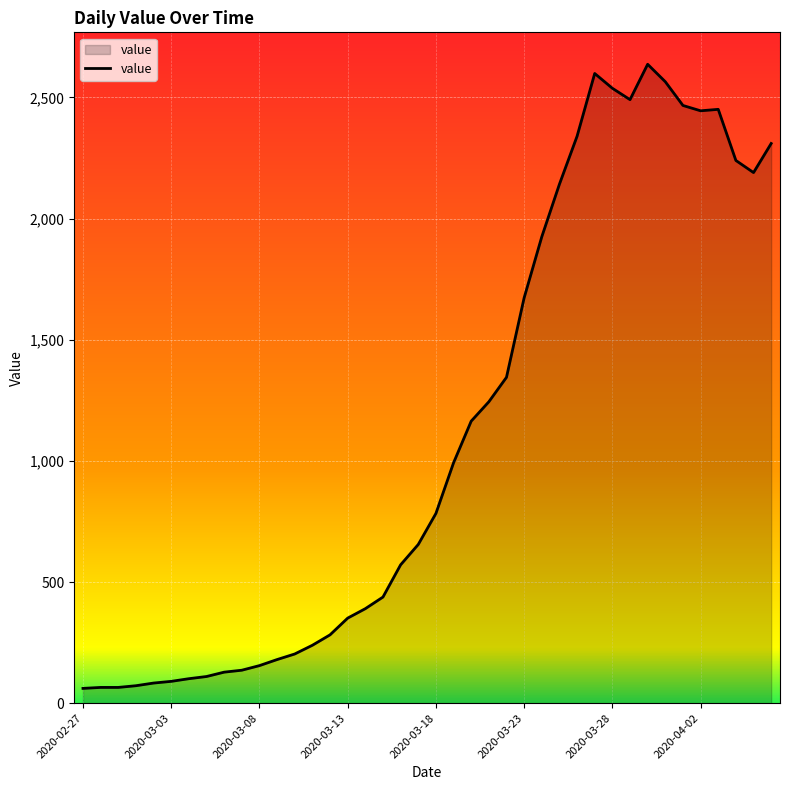

What is the greatest value displayed?

2637